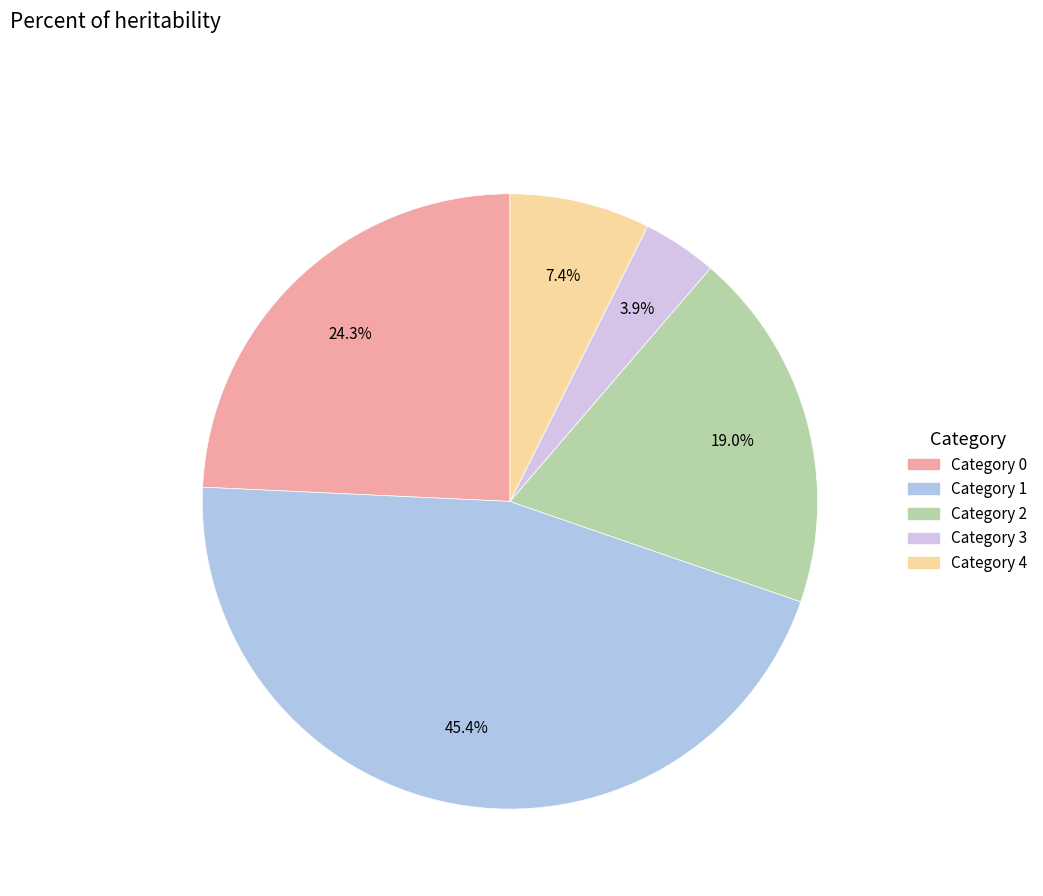

Does any single category account for the majority?

No